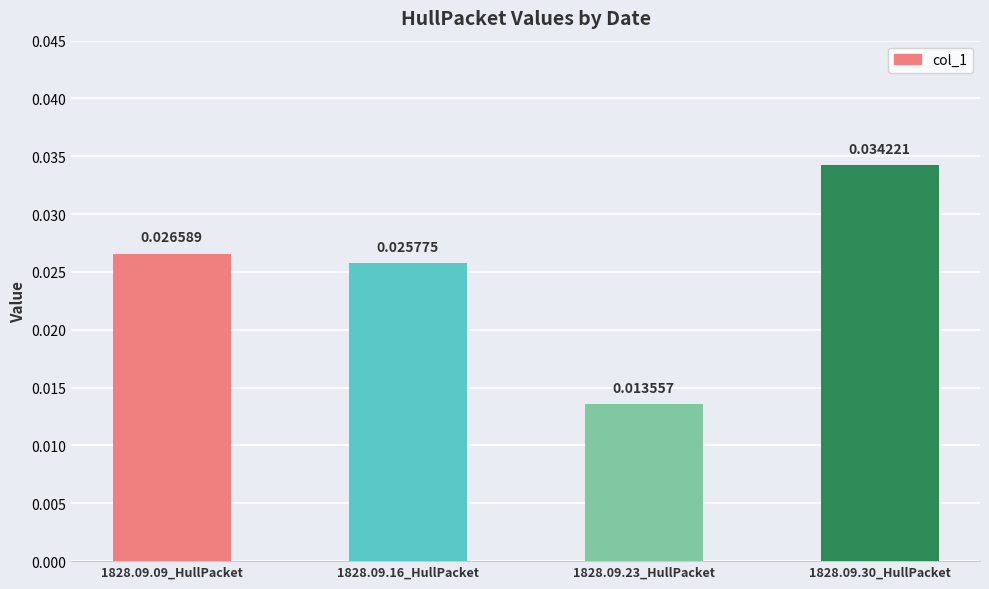

Rank the categories by value from highest to lowest.

1828.09.30_HullPacket, 1828.09.09_HullPacket, 1828.09.16_HullPacket, 1828.09.23_HullPacket